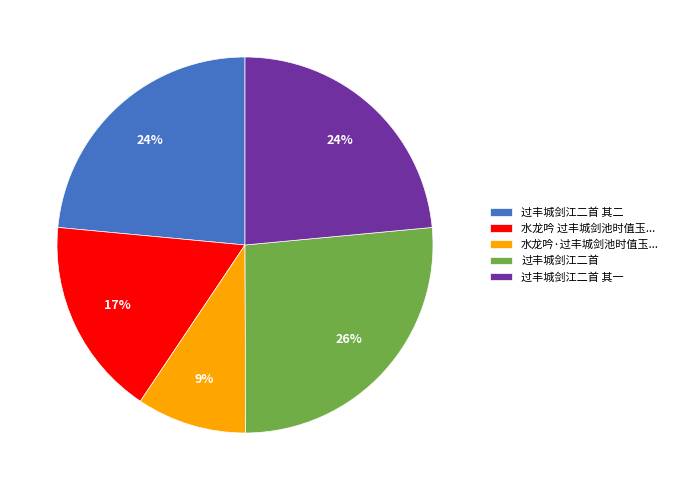

Is the sum of 过丰城剑江二首 其一 and 过丰城剑江二首 其二 greater than half?

No